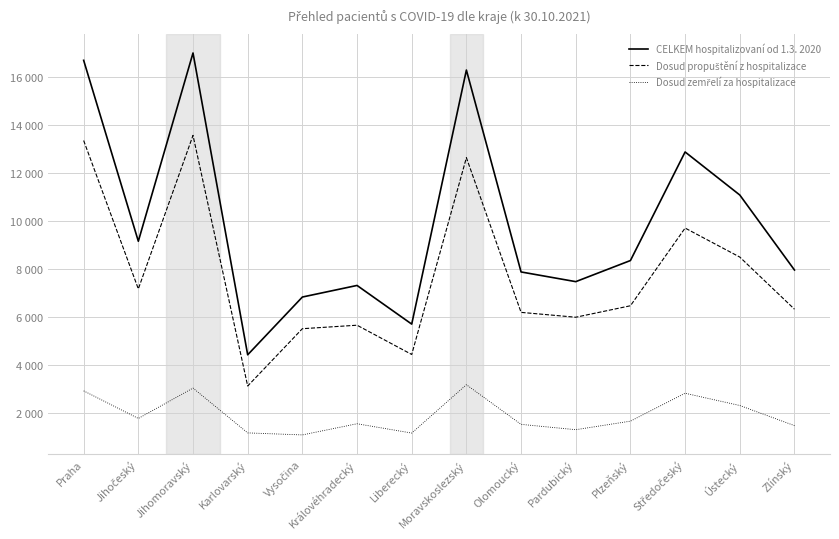

Does the chart have visible grid lines?

Yes